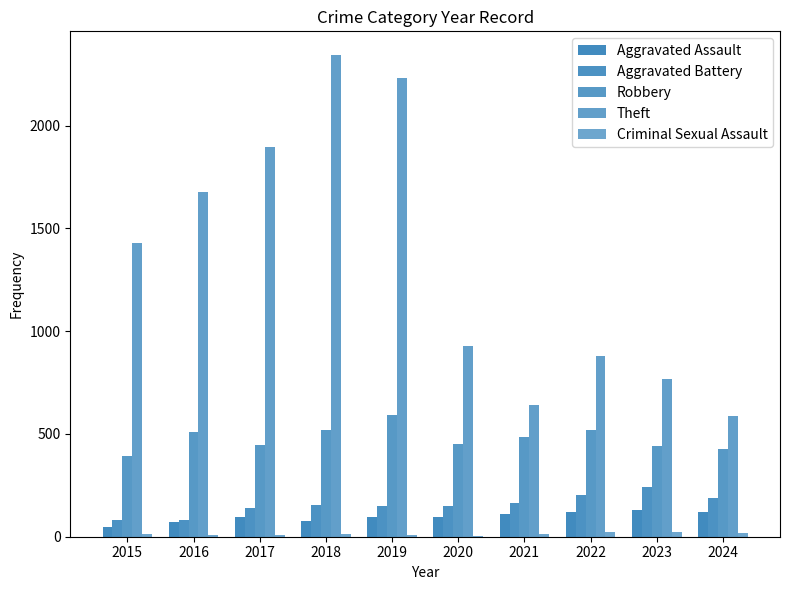

Are the bars grouped side by side (vs. stacked)?

Yes